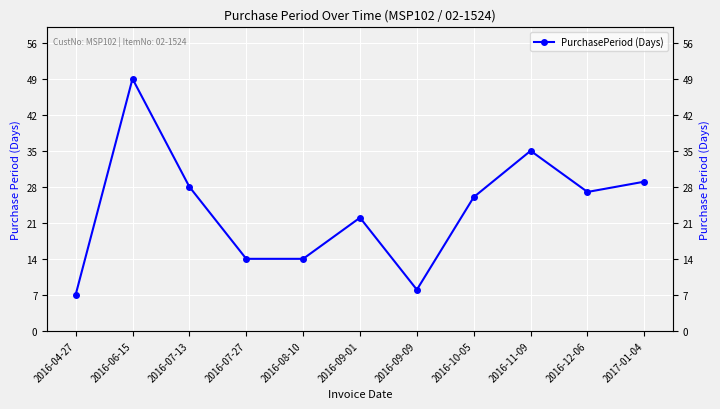

Is this an area chart (filled region under the line)?

No